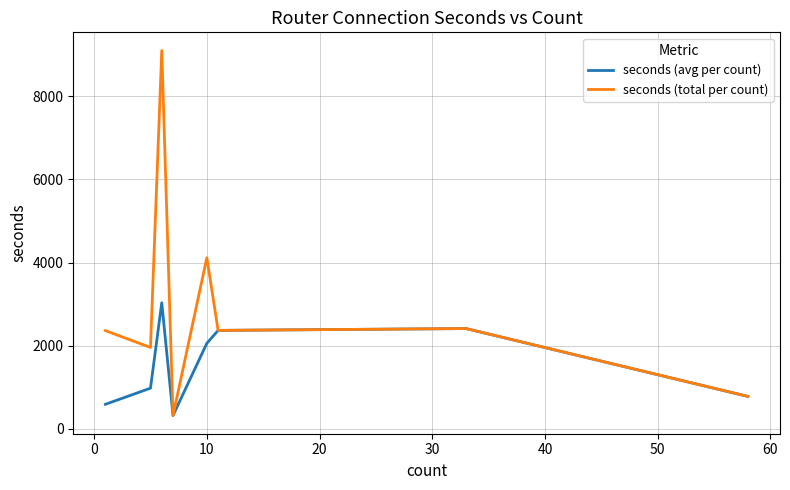

Which series has the largest total across all categories?

seconds (total per count)